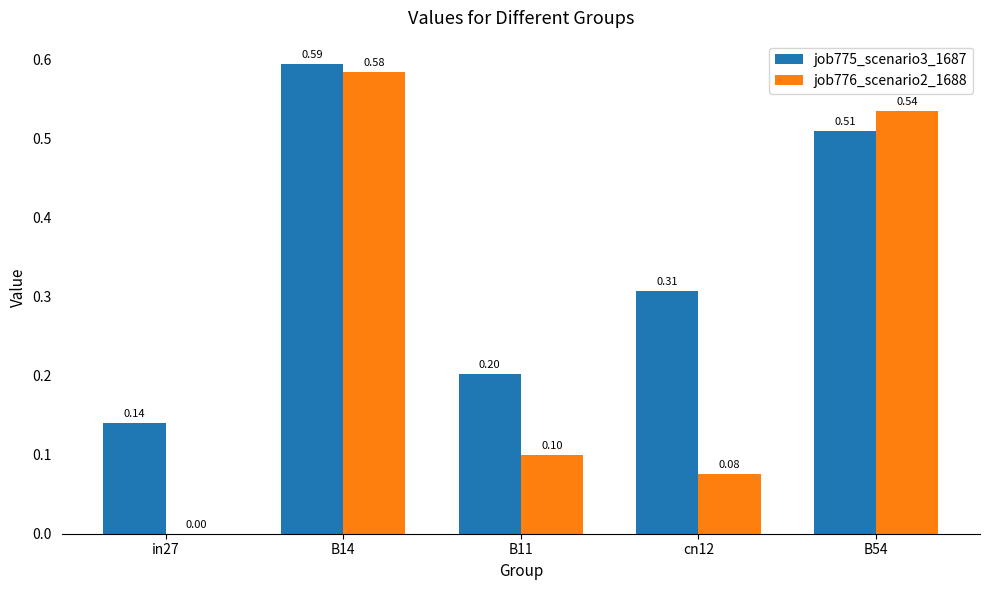

Which series changed the most between in27 and cn12?

job775_scenario3_1687